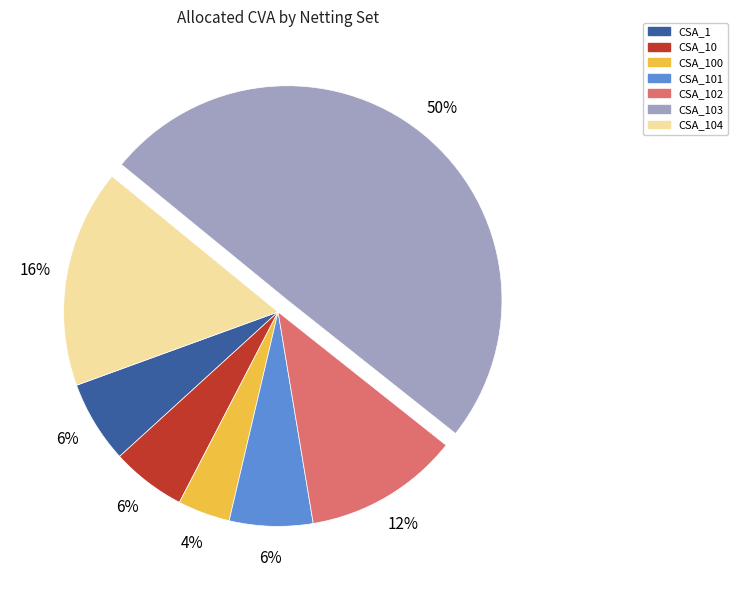

To the nearest percent, what is the difference between the largest and smallest slice percentages?

46%